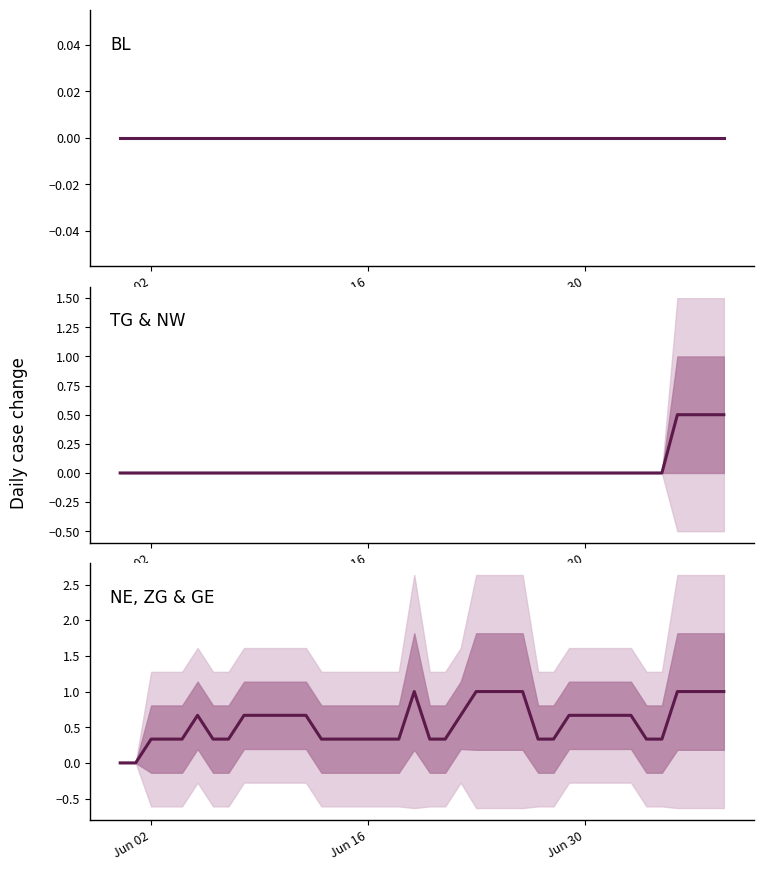

True or false: BL has more than 0 points higher than both neighbors.

False